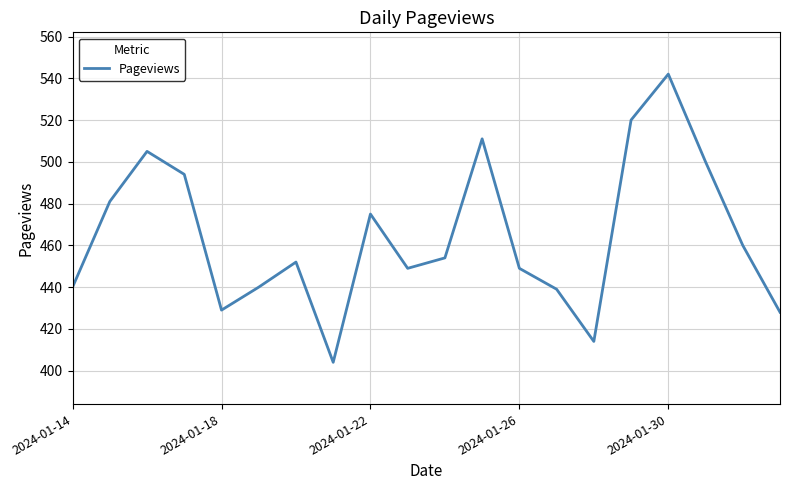

True or false: the data has more than 1 interior local peaks.

True